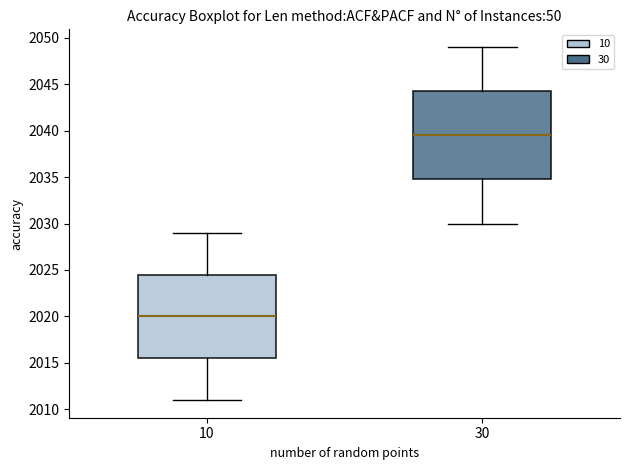

Comparing the boxes themselves (not the whiskers), which one is the tallest?

30